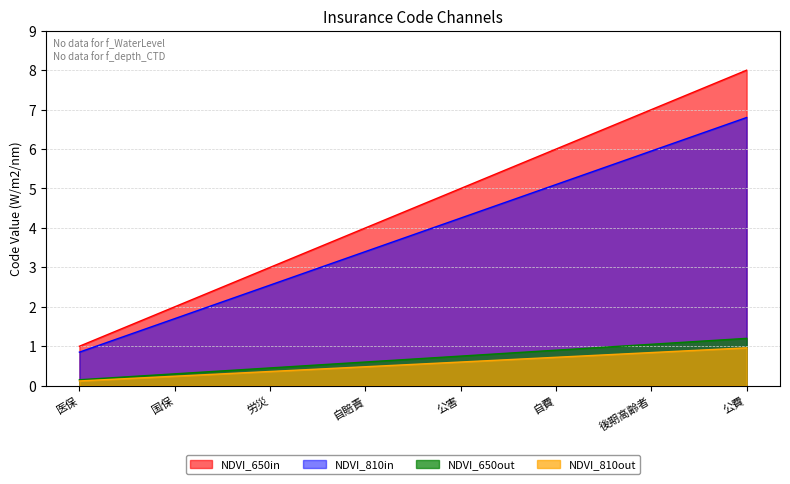

How many values are below 5?

4